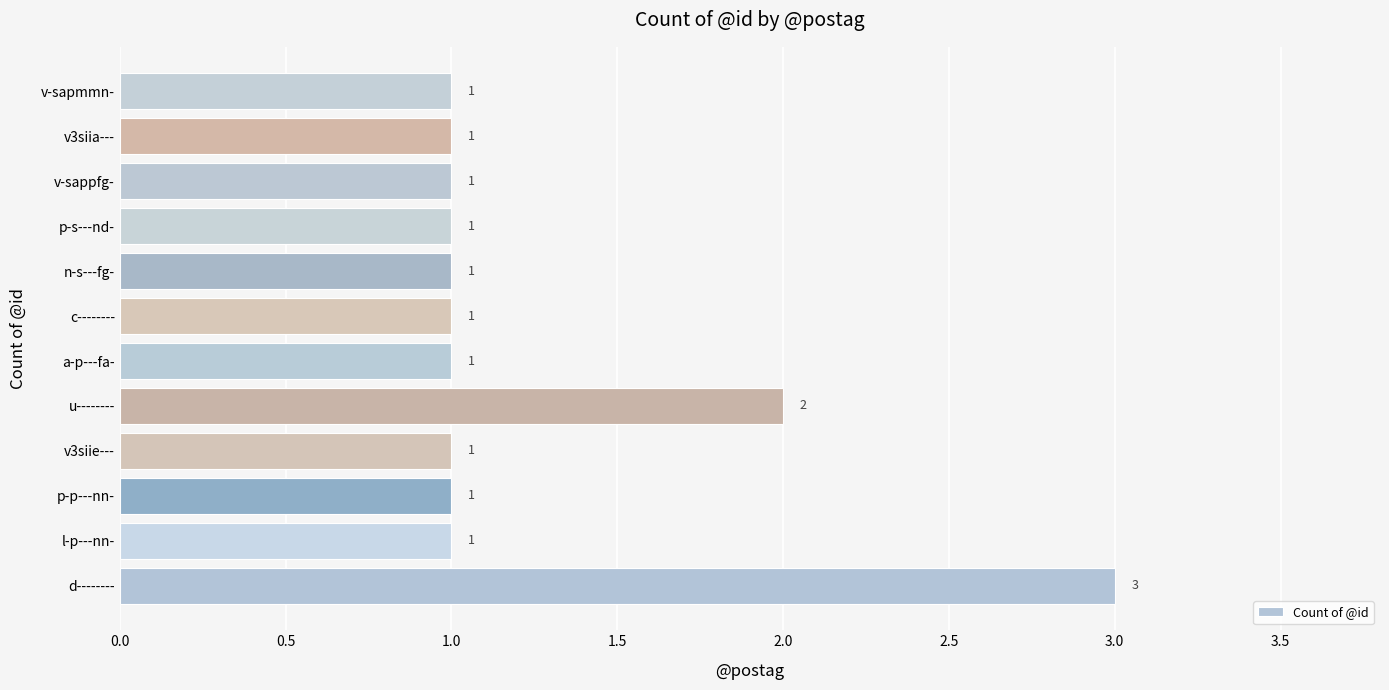

What is the sum of all values?

15